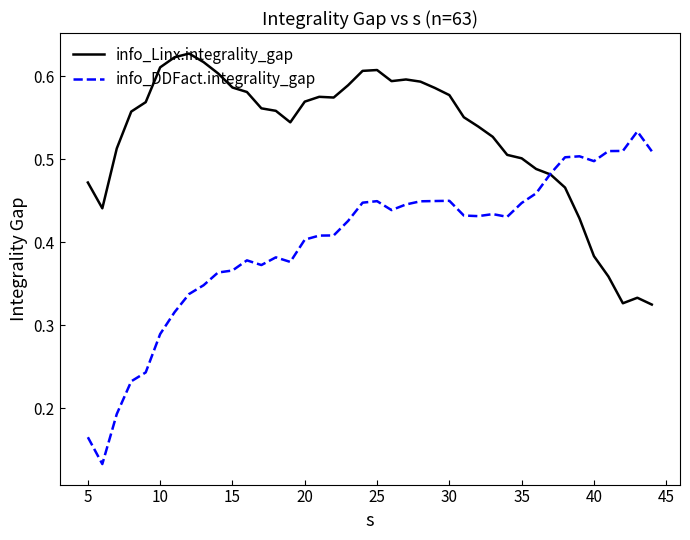

List the series in order of their peak value, lowest first.

info_DDFact.integrality_gap, info_Linx.integrality_gap